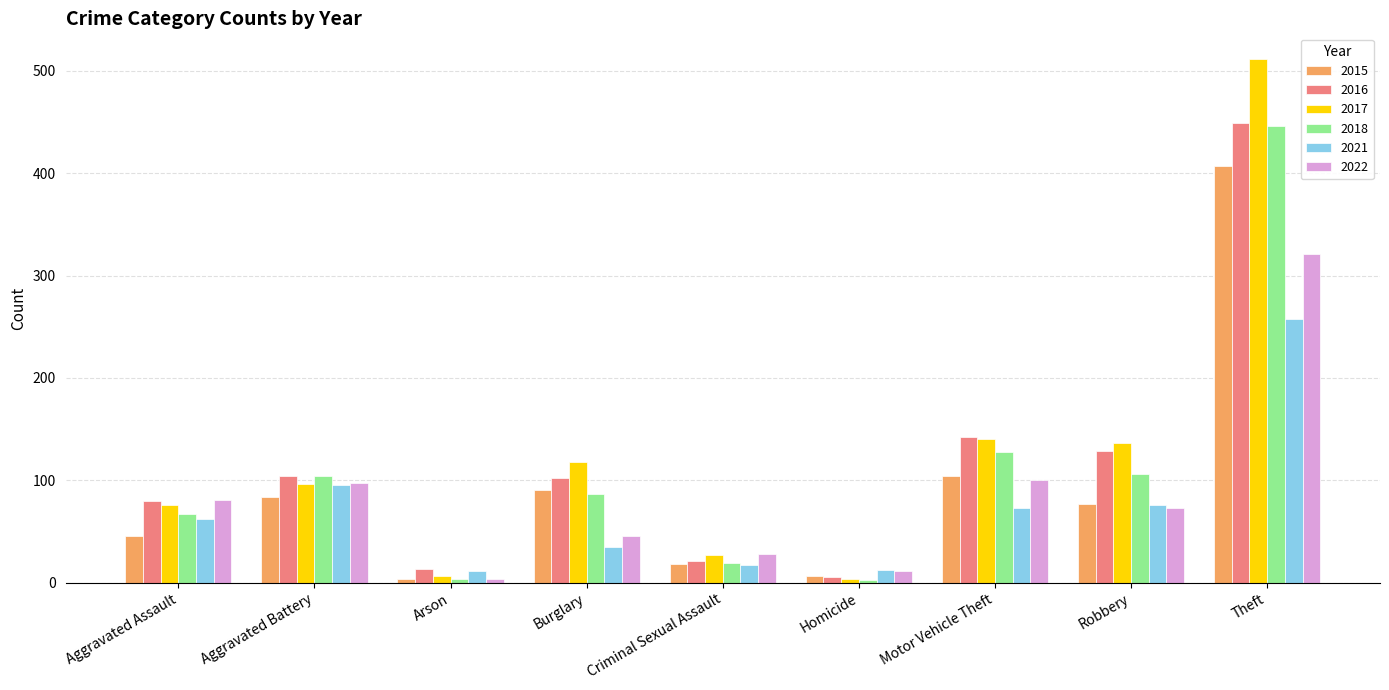

Which series has the largest total across all categories?

2017